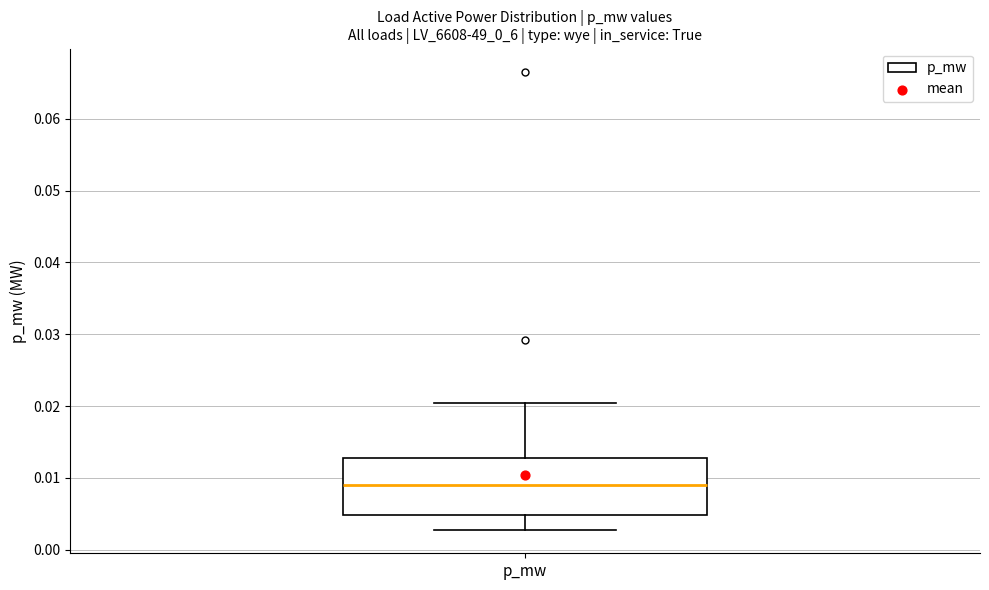

Where does the upper whisker of the box for p_mw end on the y-axis? The values are not printed on the chart, so give them approximately, as read against the axis.

0.020